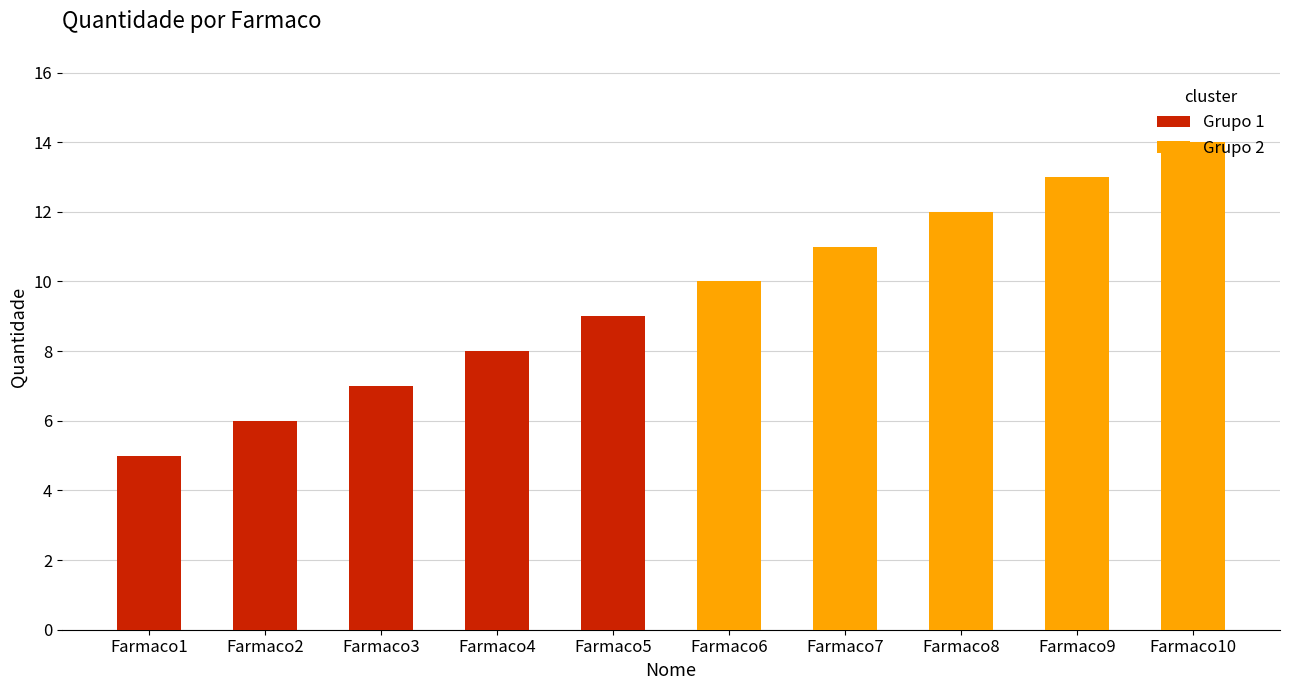

How many data points does each series have?

5